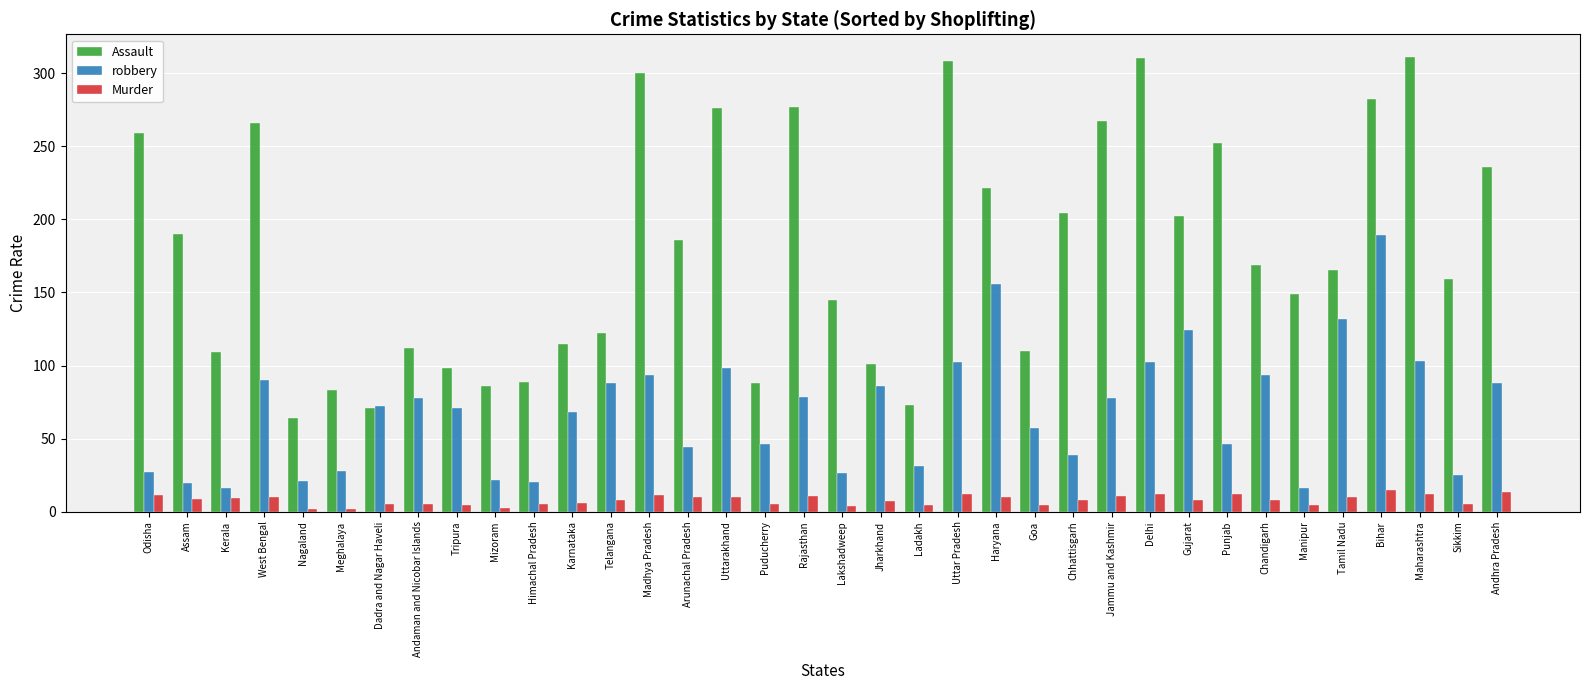

What is the highest value of the Murder series?

15.1